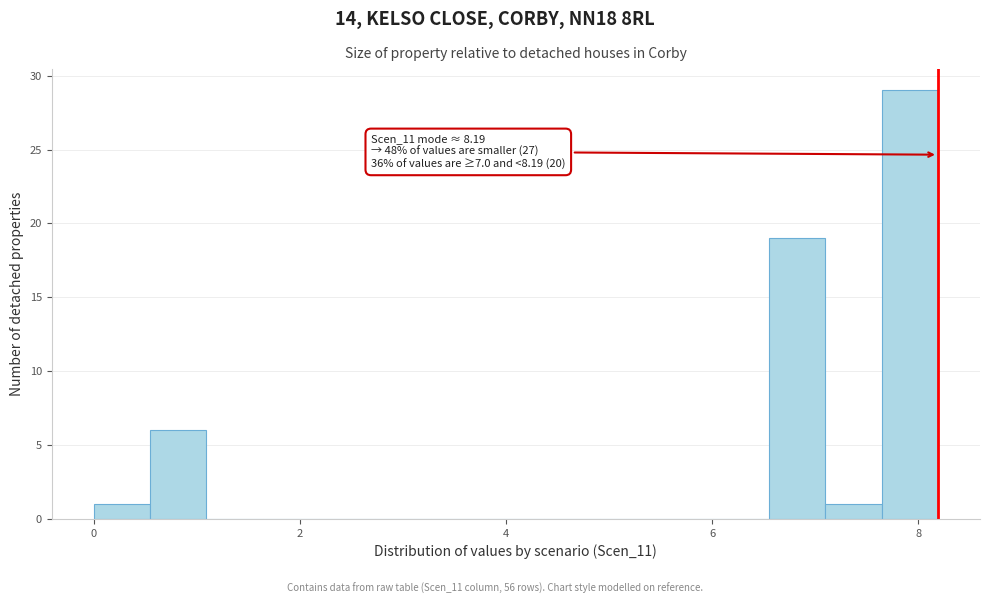

Read against the x-axis, roughly where is the centre of the tallest bar?

8.0